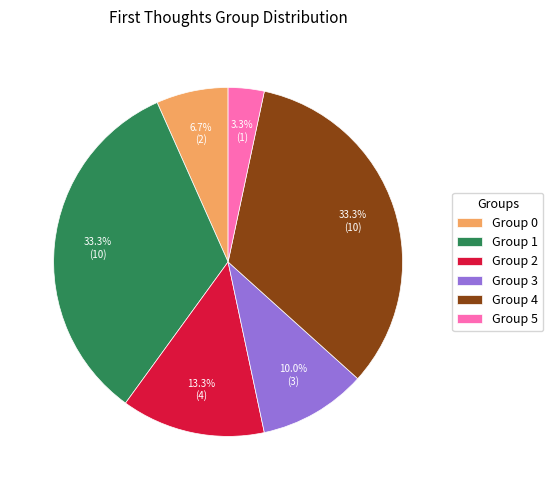

How many segments does this pie chart have?

6